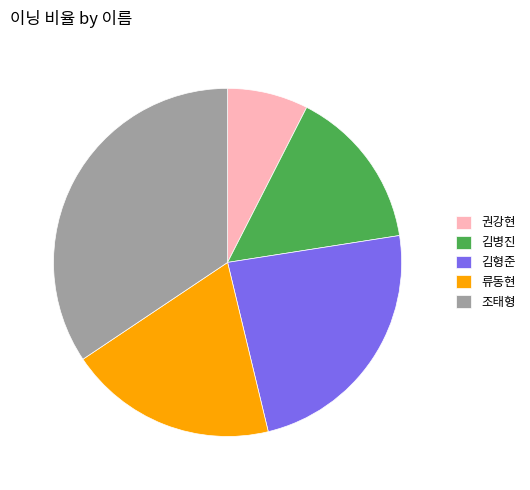

True or false: 권강현 accounts for 8% of the total.

True